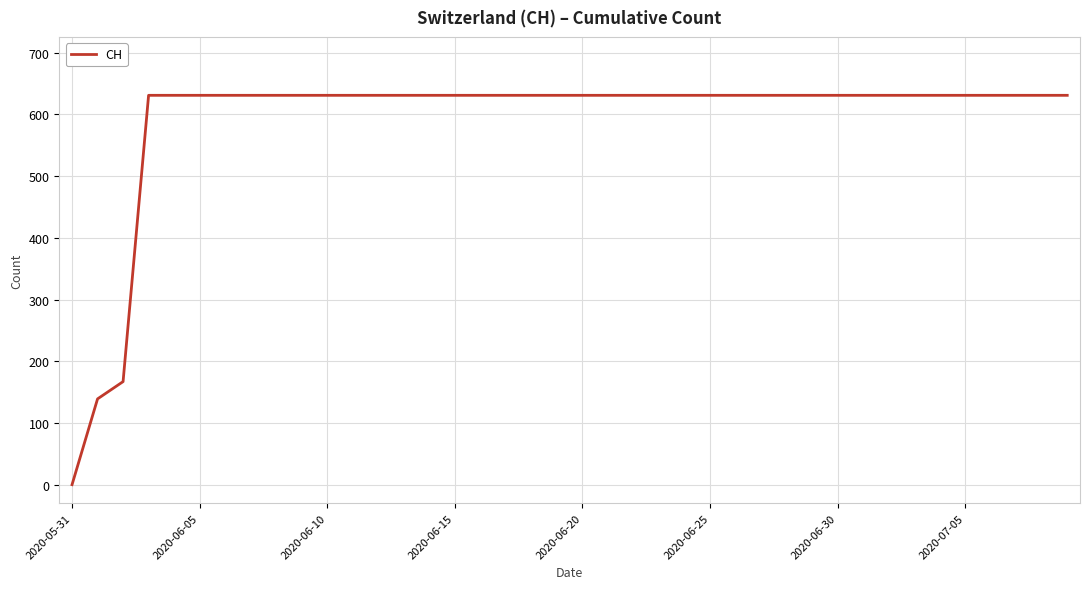

How many values are below 631?

3